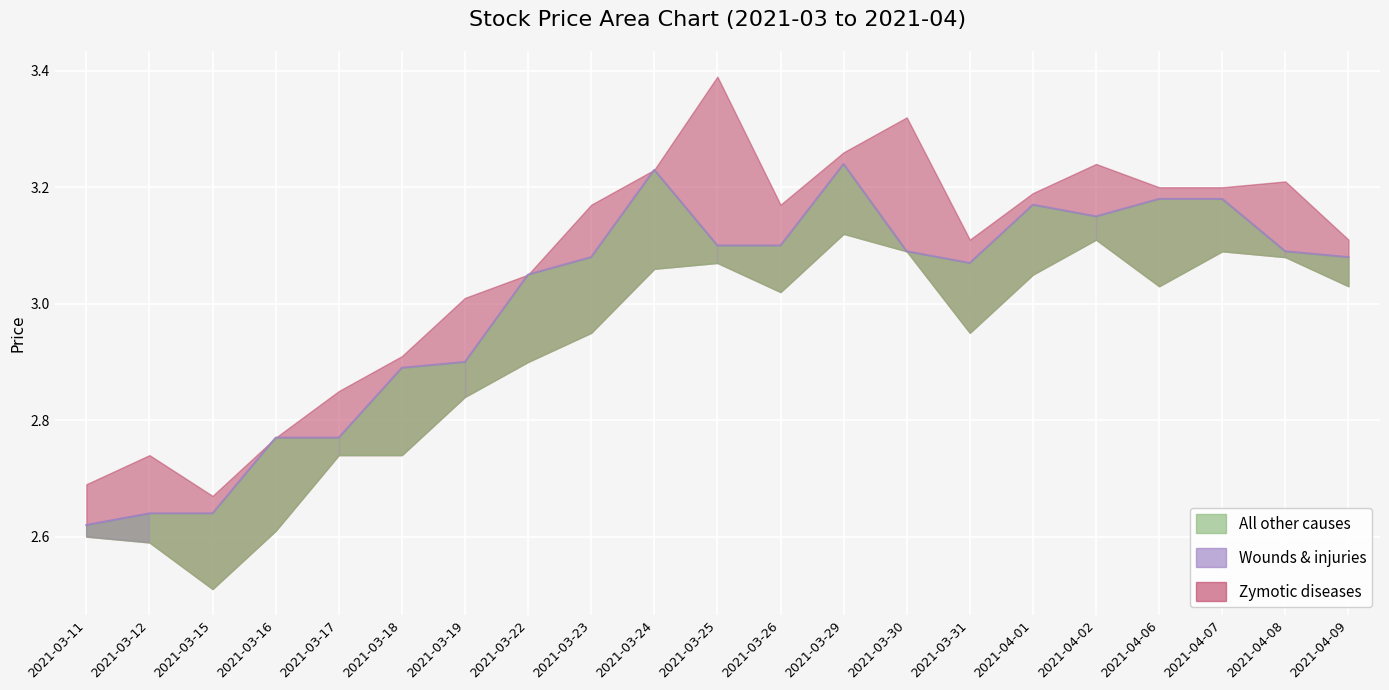

What is the ratio of the value at 2021-03-19 to the value at 2021-03-29?

0.9